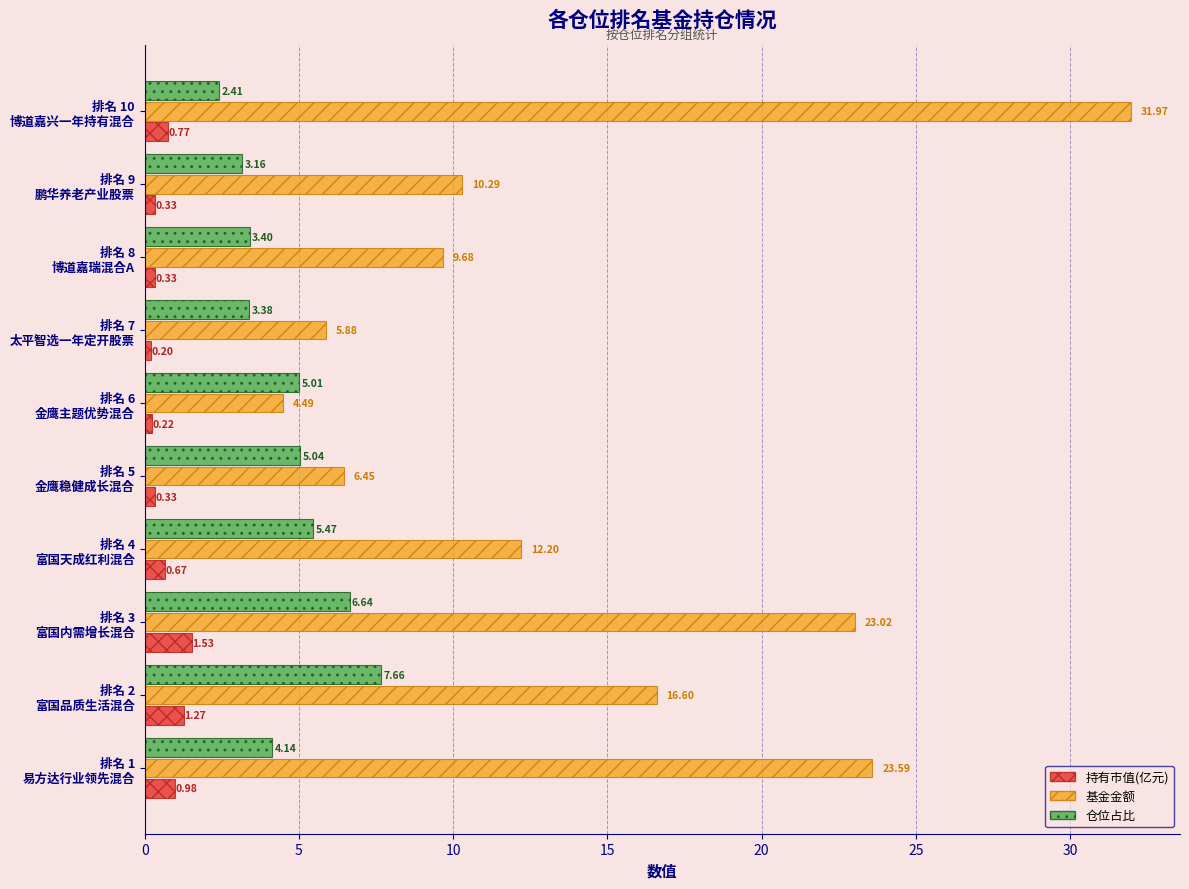

List the series in order of their peak value, highest first.

基金金额, 仓位占比, 持有市值(亿元)